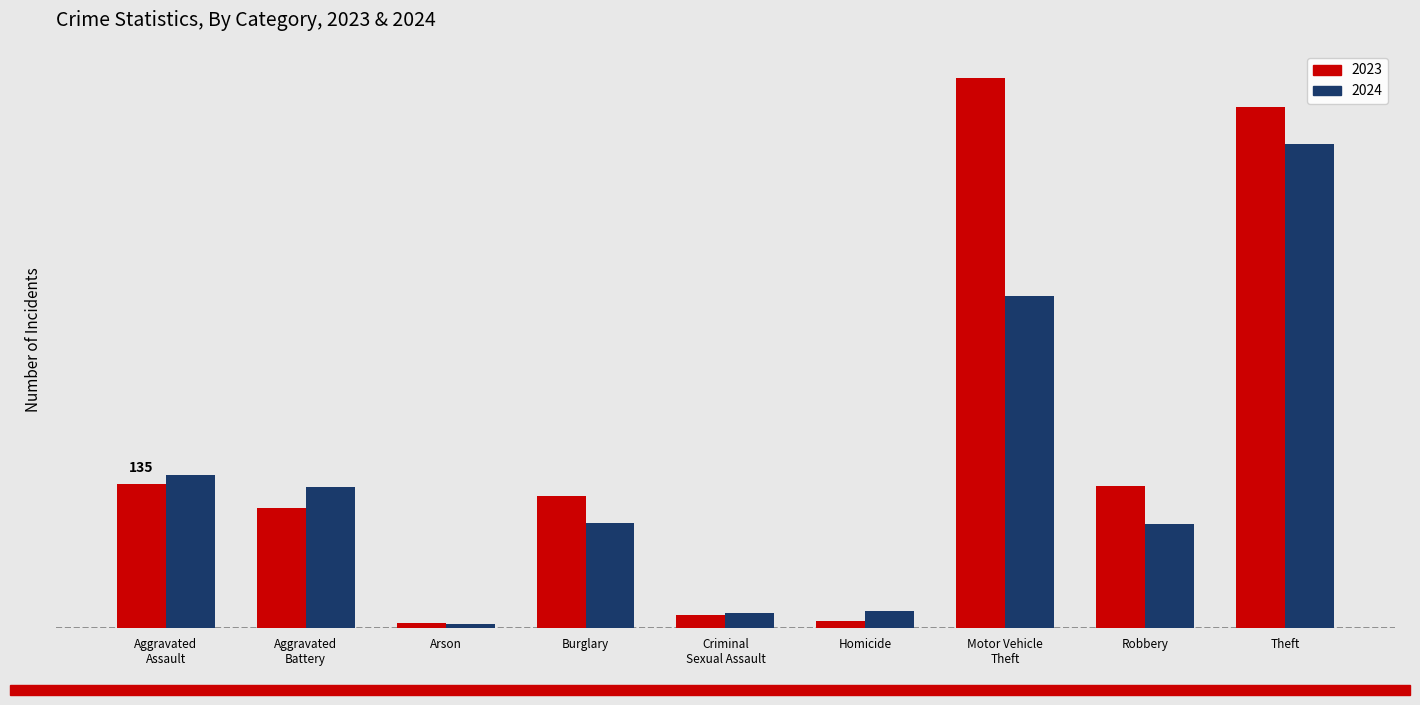

Are the bars horizontal?

No